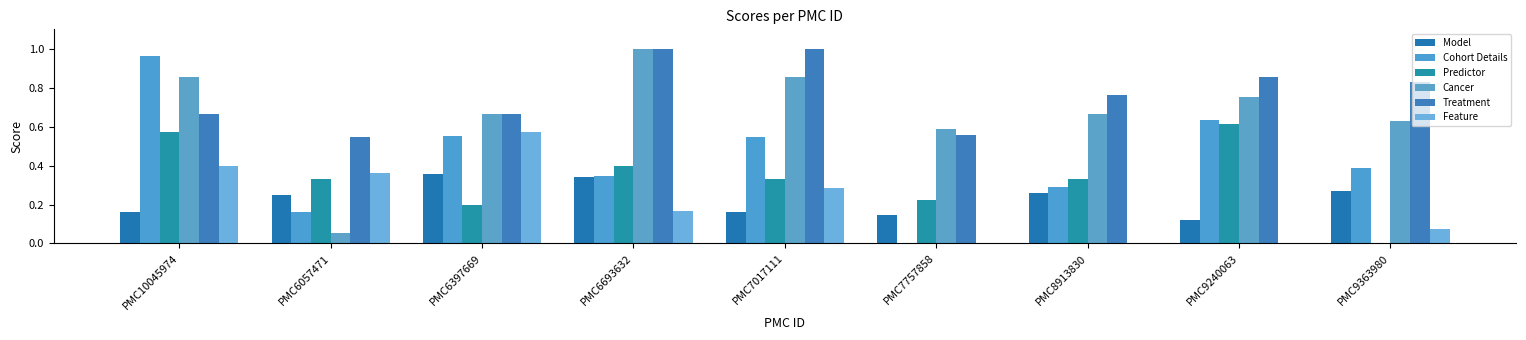

Which has a higher value, PMC7017111 or PMC6397669?

PMC6397669